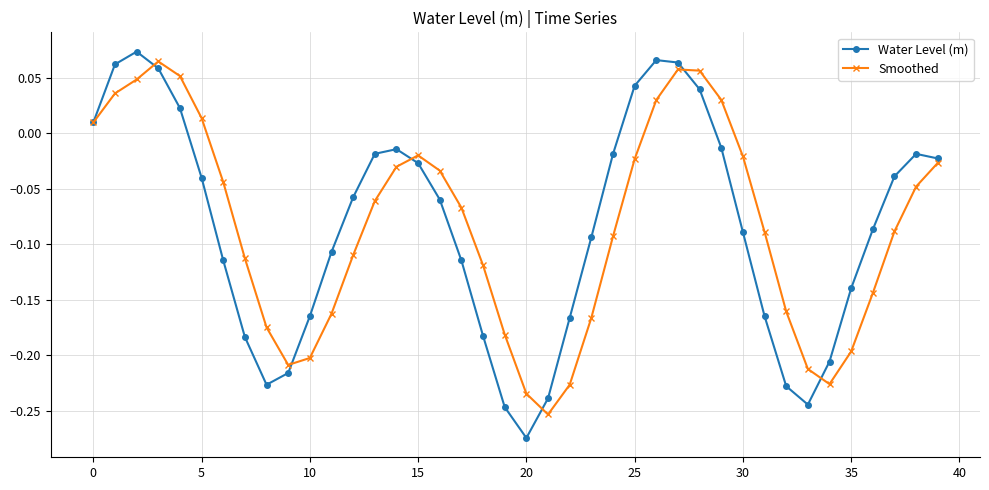

True or false: Smoothed and Water Level (m) intersect in this chart.

True